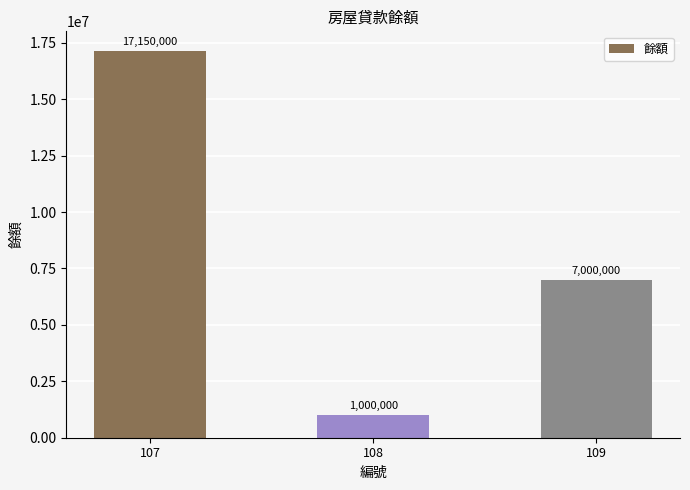

Approximately how many times larger is the value at 107 compared to 108?

17.1